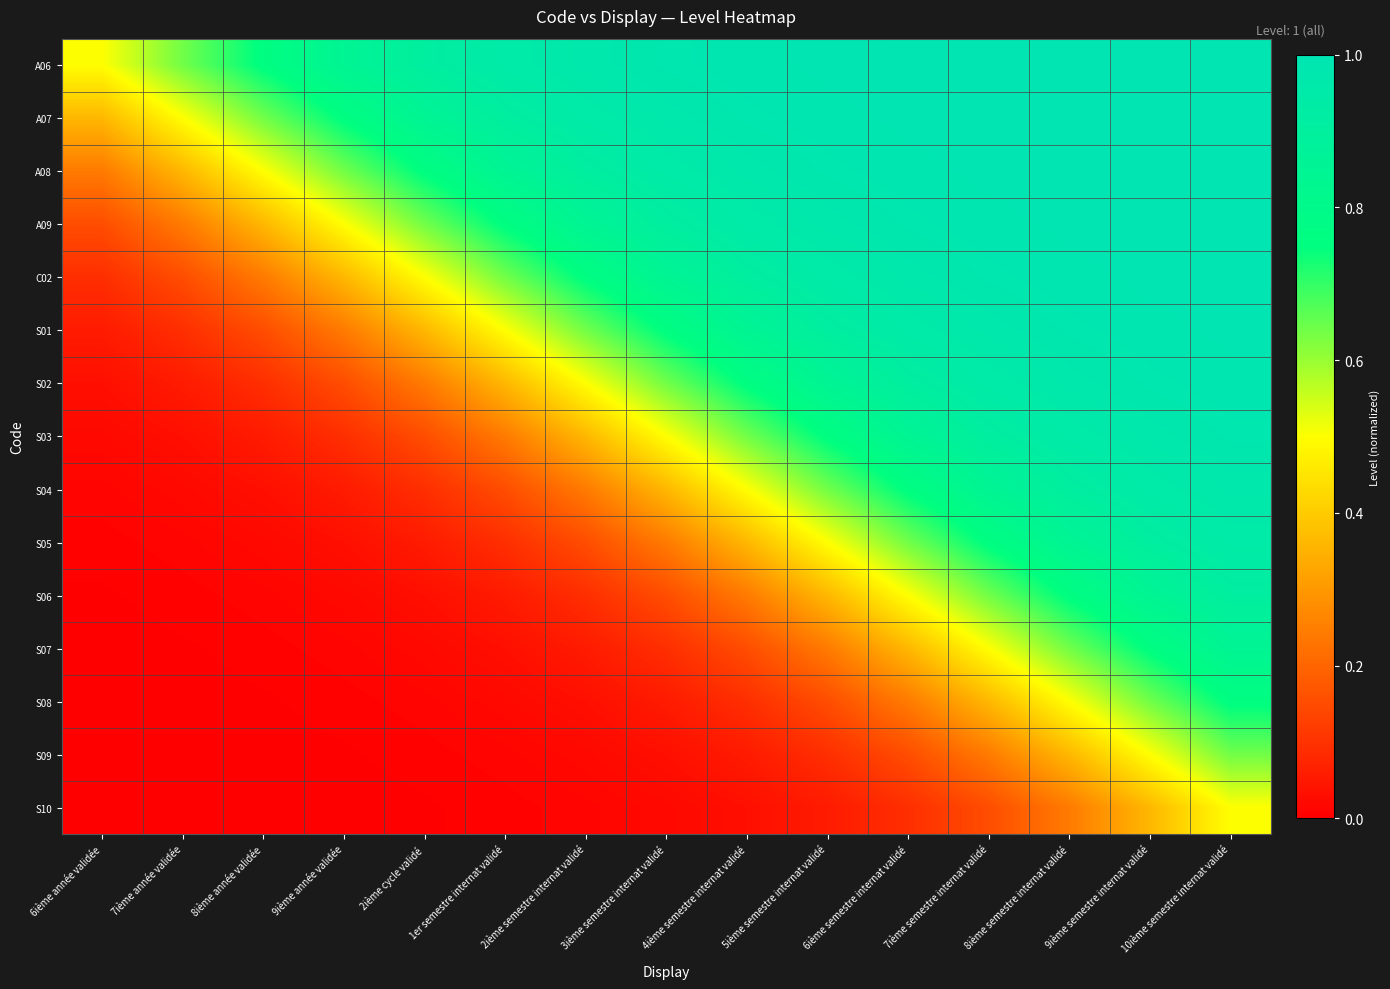

Rank the series by their maximum value, from highest to lowest.

A06, A07, A08, A09, C02, S01, S02, S03, S04, S05, S06, S07, S08, S09, S10